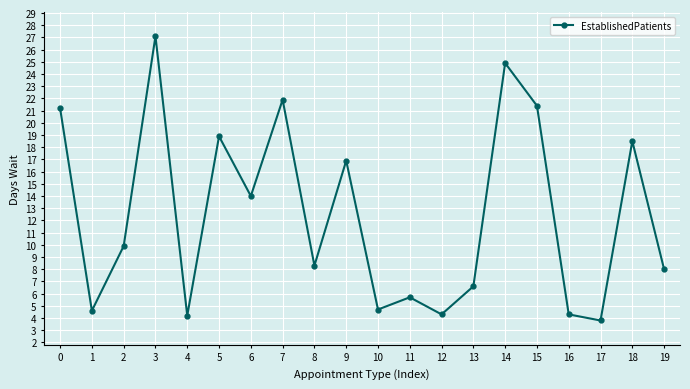

Is this an area chart (filled region under the line)?

No